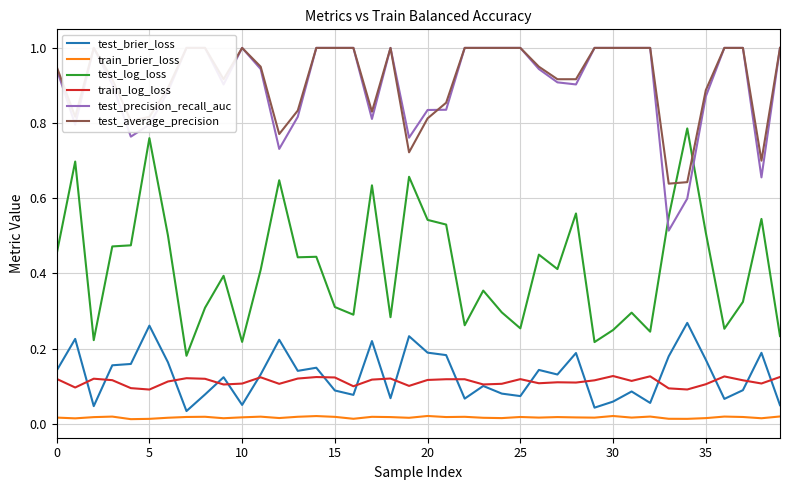

Which series has the largest total across all categories?

test_average_precision